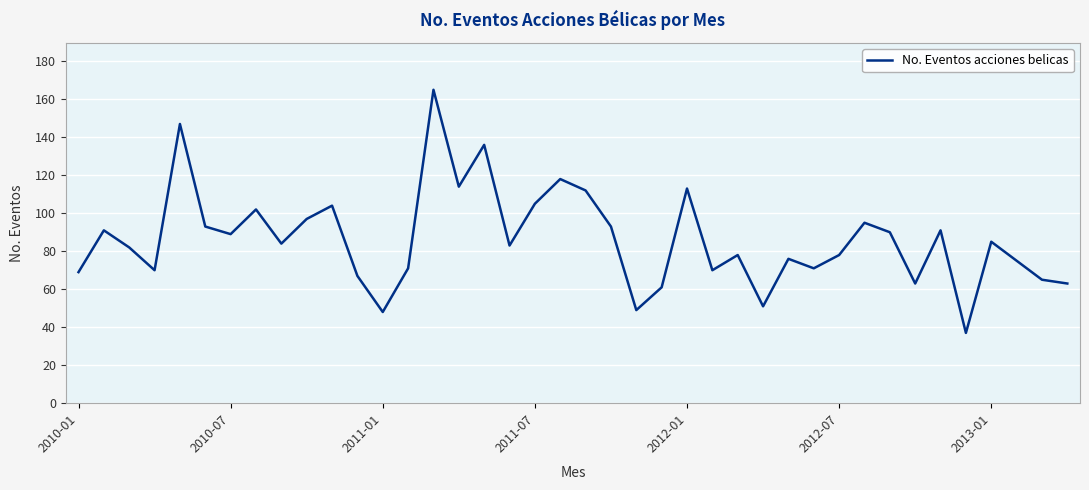

What is the maximum value shown in the chart?

165